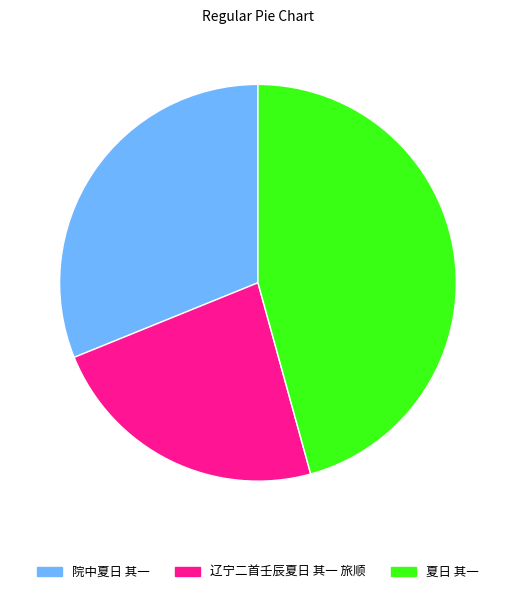

Rank the categories by value from lowest to highest.

辽宁二首壬辰夏日 其一 旅顺, 院中夏日 其一, 夏日 其一